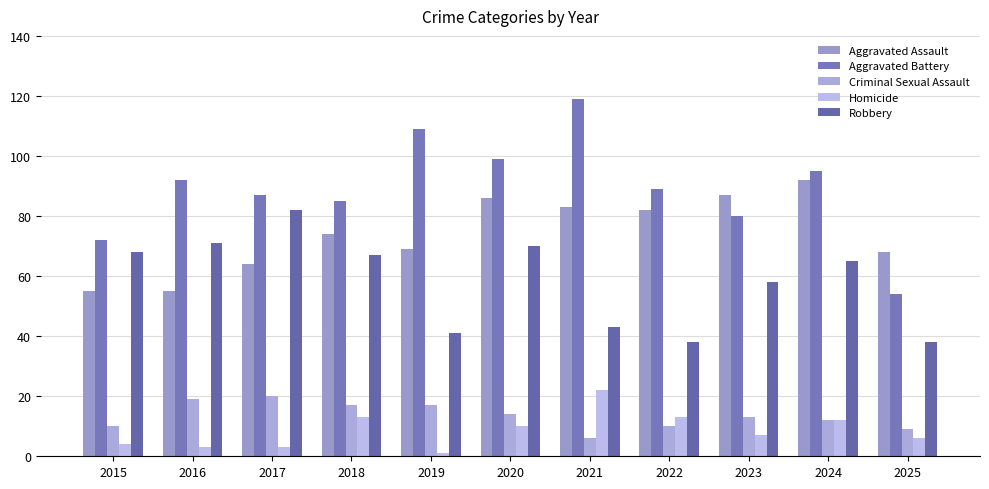

What is the total value across all series at 2016?

240